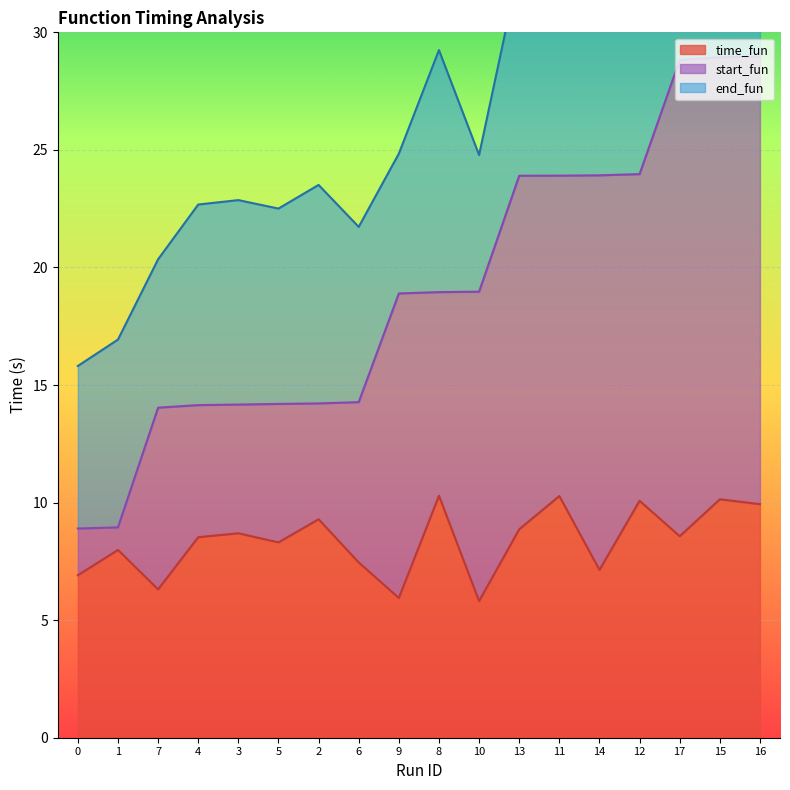

Is it true that time_fun equals 3.9 at 6?

False